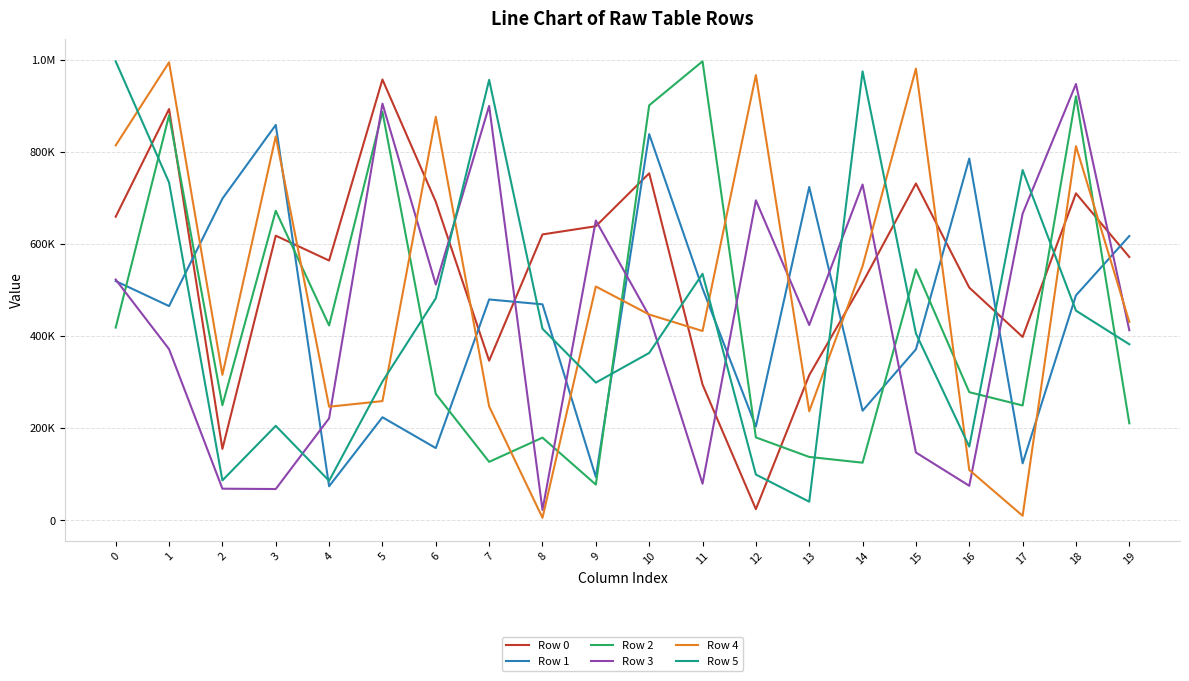

After their last crossing, which series has the higher values: Row 4 or Row 2?

Row 4